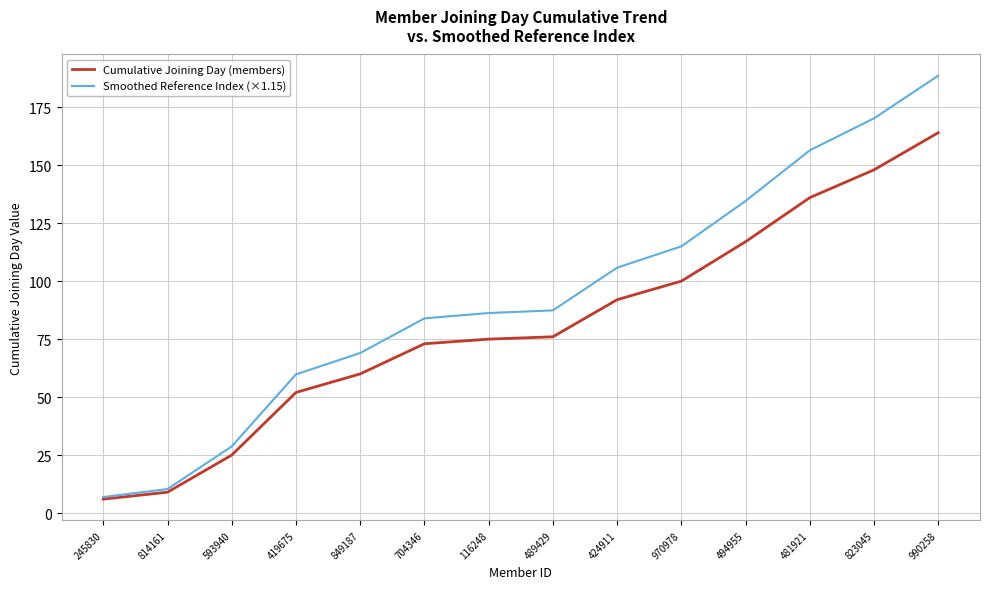

Which series has the largest range (max minus min)?

Smoothed Reference Index (×1.15)